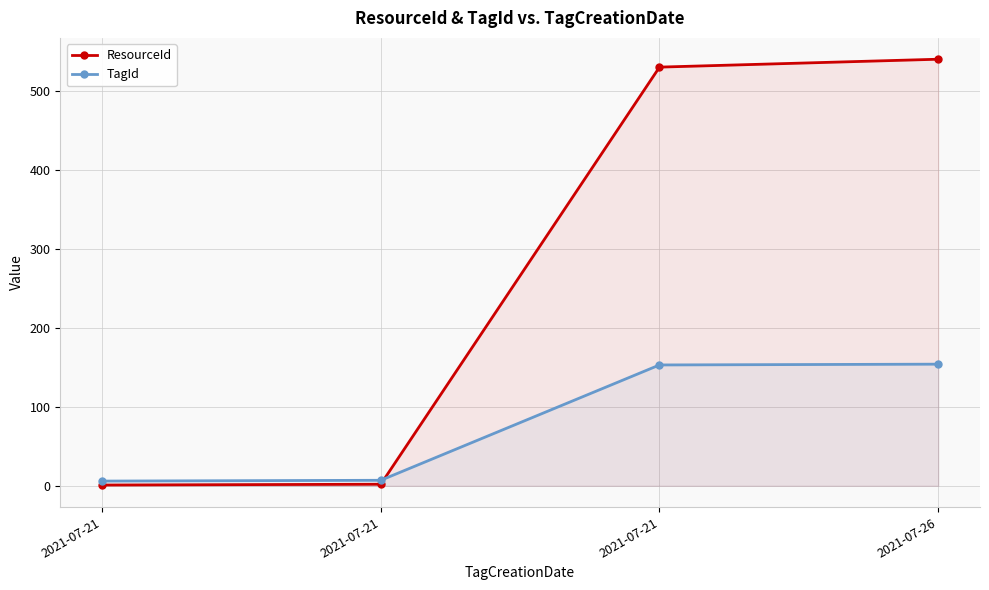

At which category is the sum across all series the highest?

2021-07-26